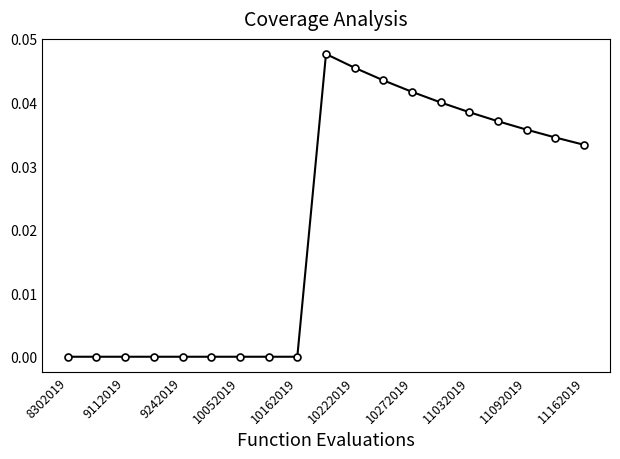

True or false: there are more than 0 points higher than both neighbors.

True